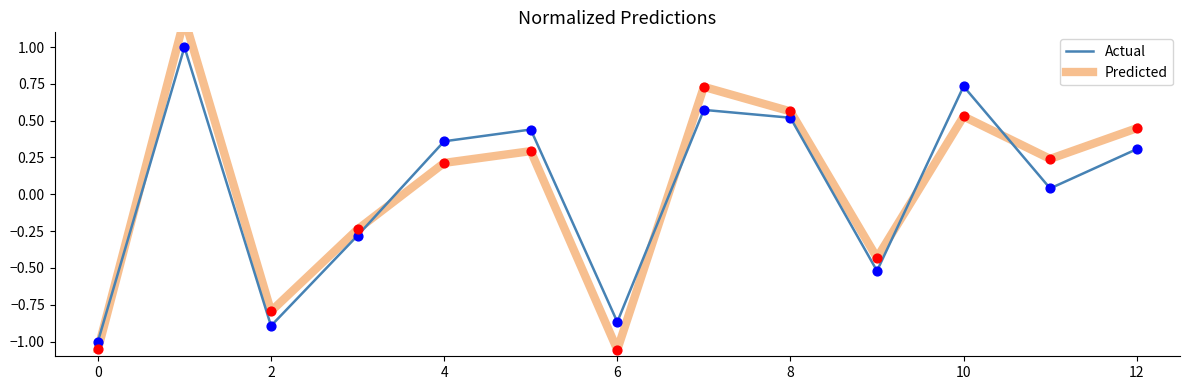

Which series has the largest total across all categories?

Predicted